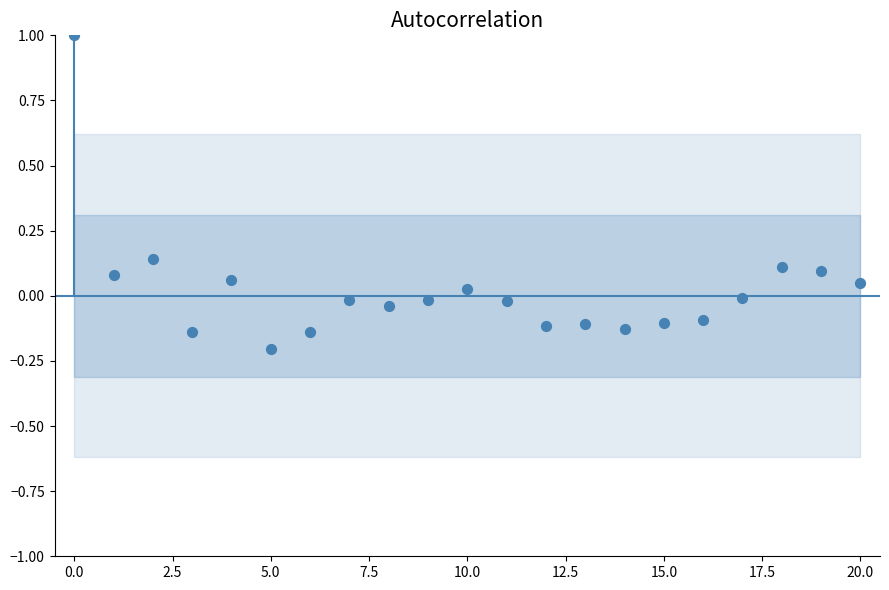

What is the range of Y values (max minus min)?

1.2